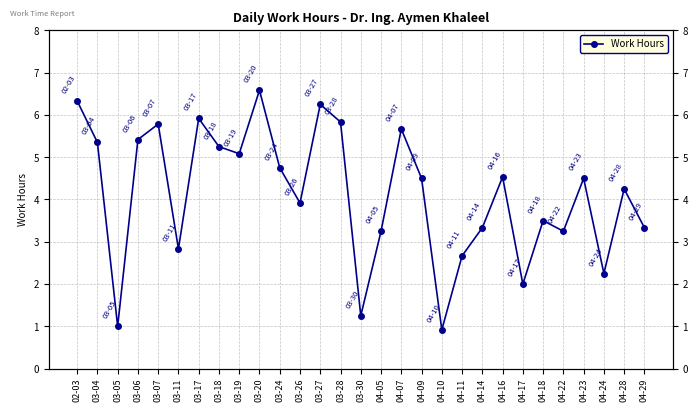

Which label corresponds to the largest value in the chart?

03-20